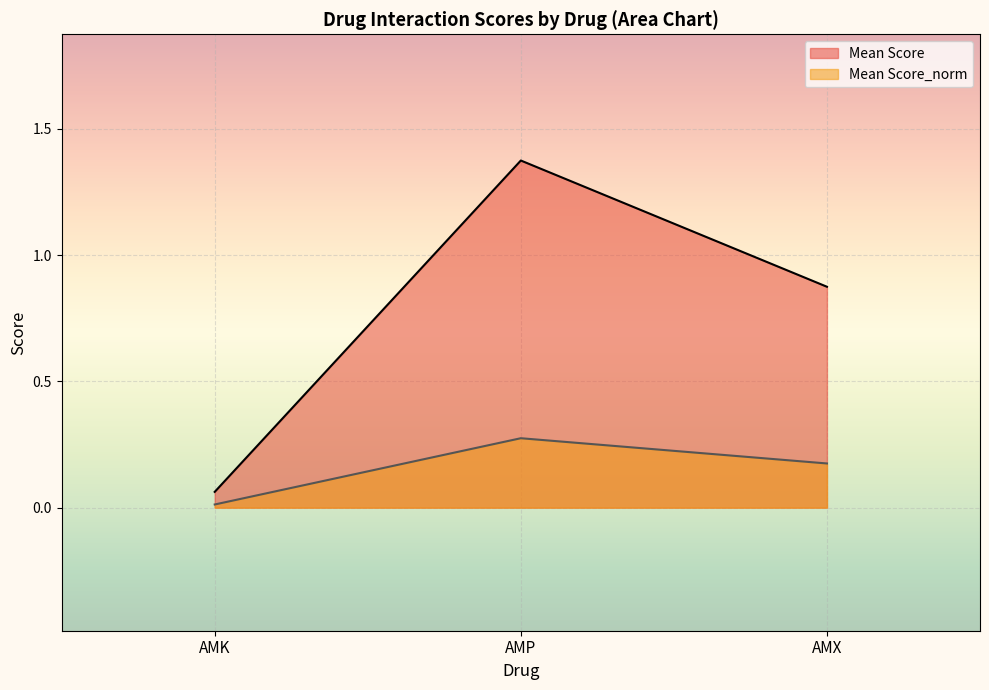

At which category is the sum across all series the highest?

AMP